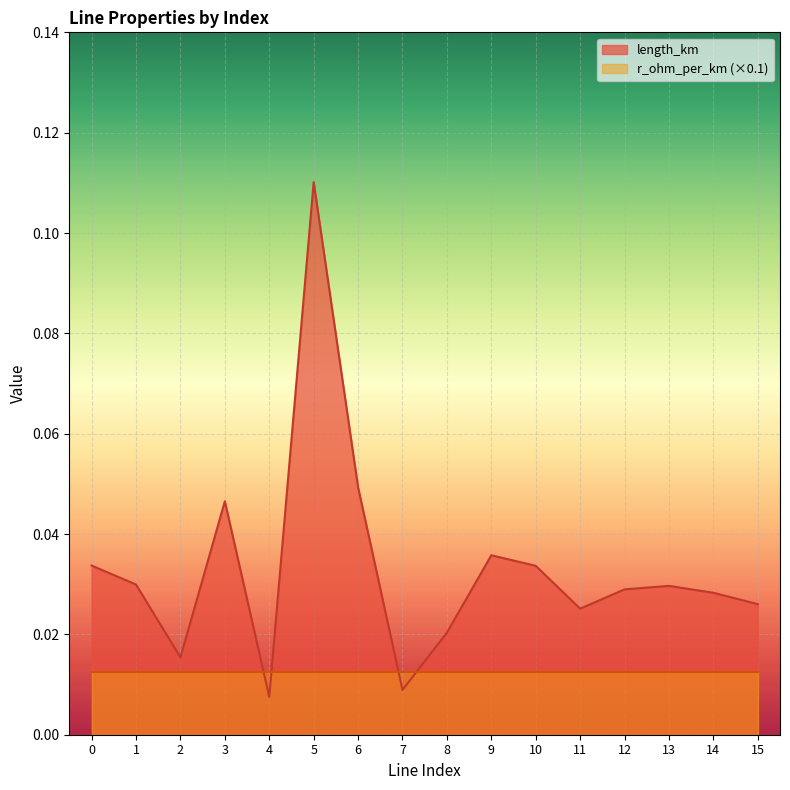

How many points are higher than both their immediate neighbors (excluding endpoints)?

4